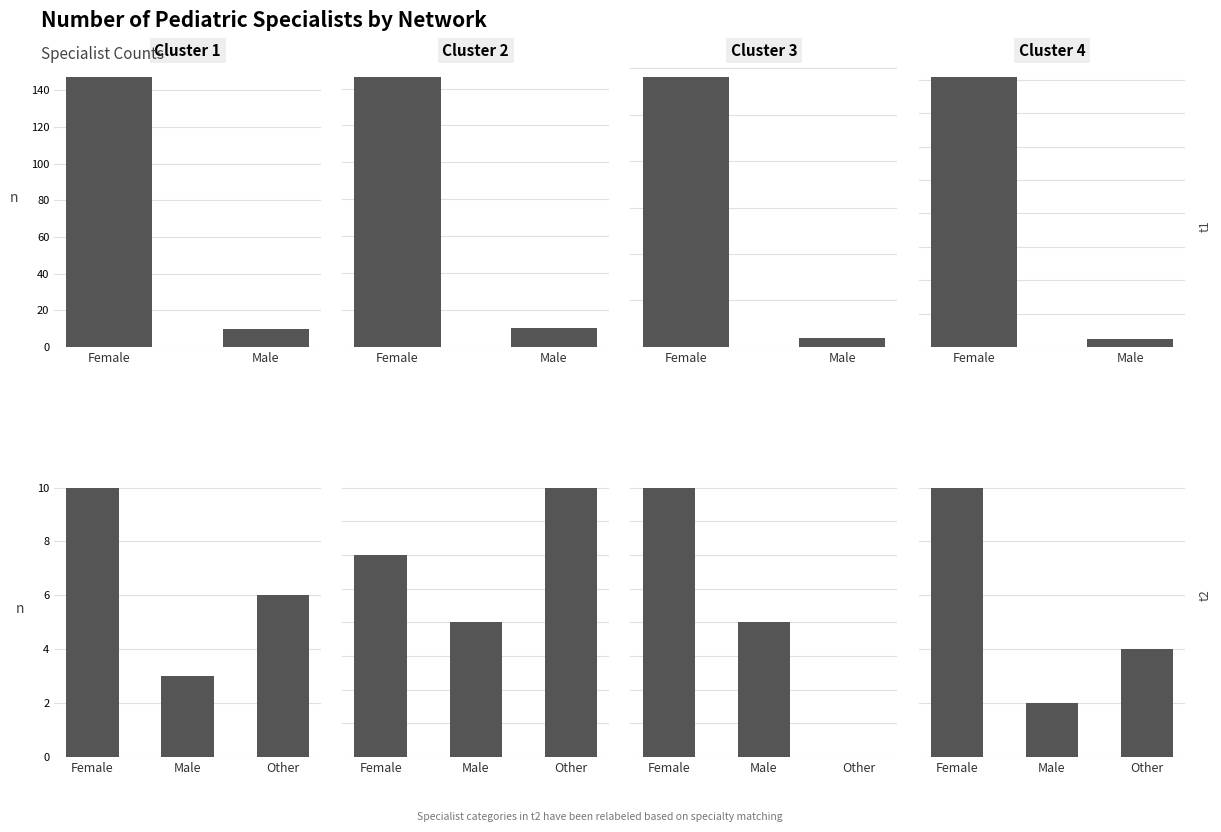

At which category is the sum across all series the highest?

Female